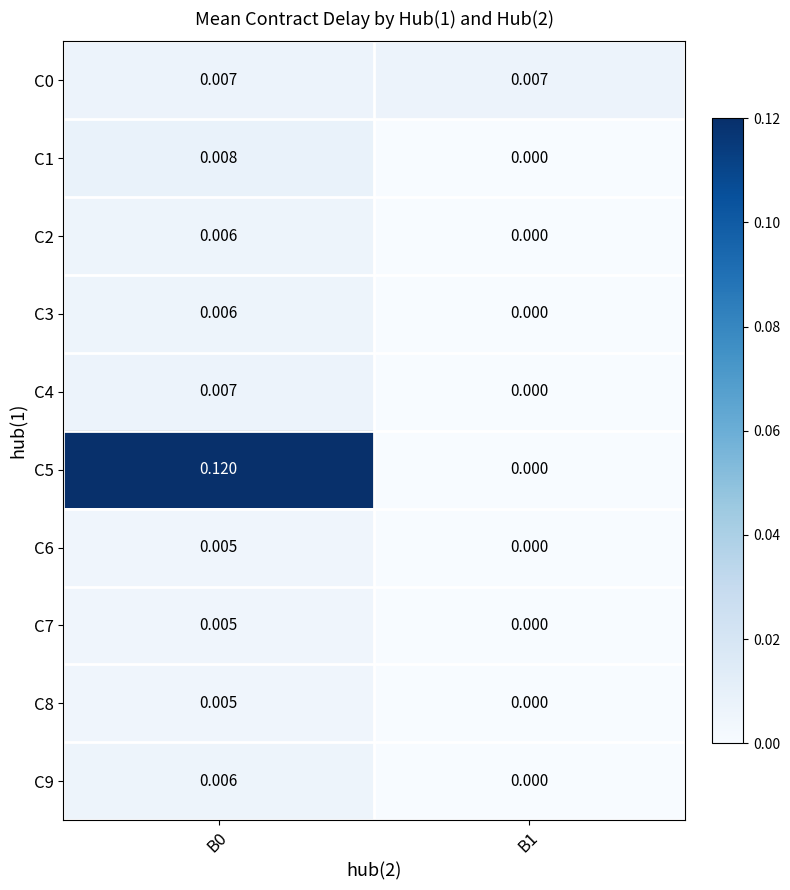

List the series in order of their peak value, highest first.

C5, C1, C0, C4, C2, C3, C9, C6, C7, C8